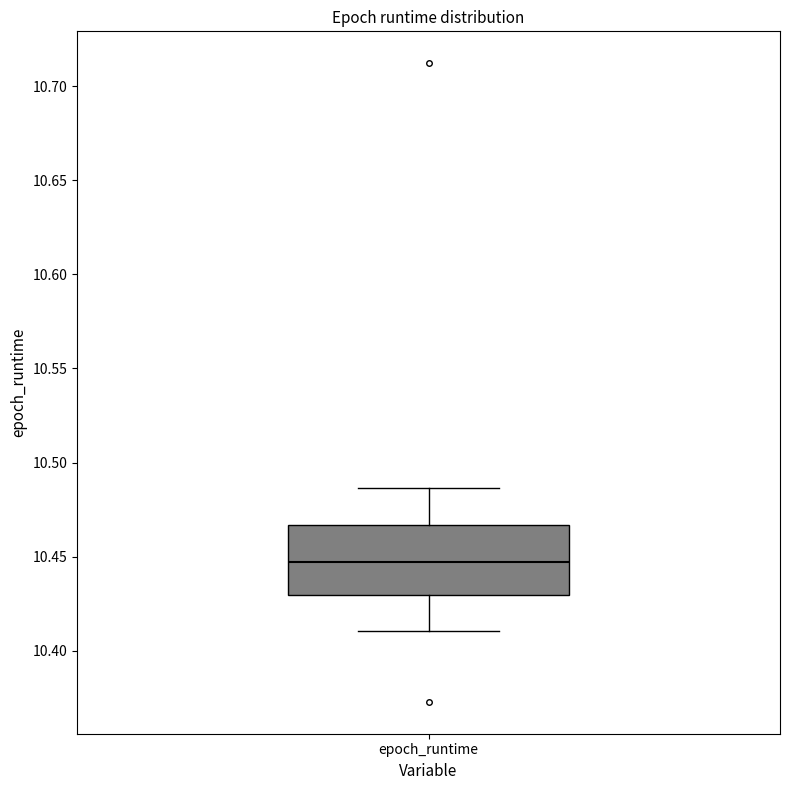

Transcribe this box plot: give where the median line is, the range the box spans, and where the two whiskers end, as read against the y-axis. The values are not printed on the chart, so give them approximately, as read against the axis.

median 10.445, box 10.430 to 10.465, whiskers 10.410 to 10.485